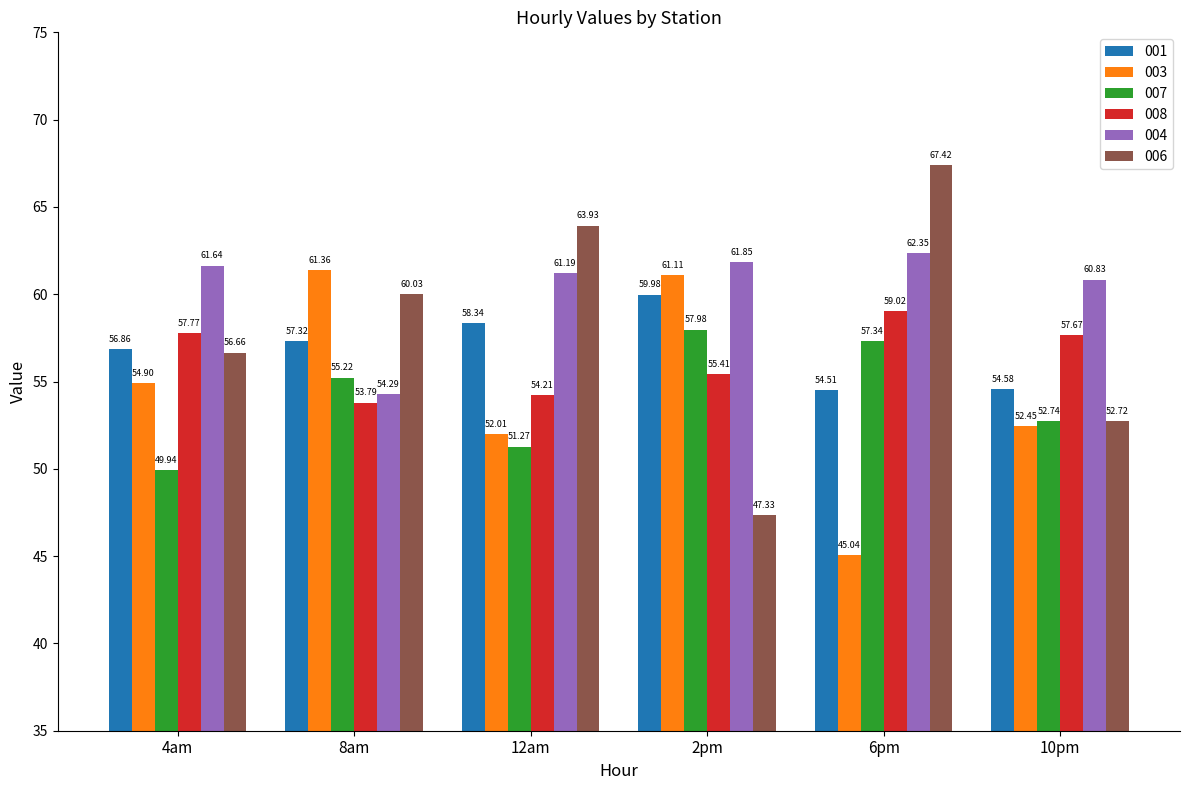

True or false: 007 has a value of 57.3 at 6pm.

True